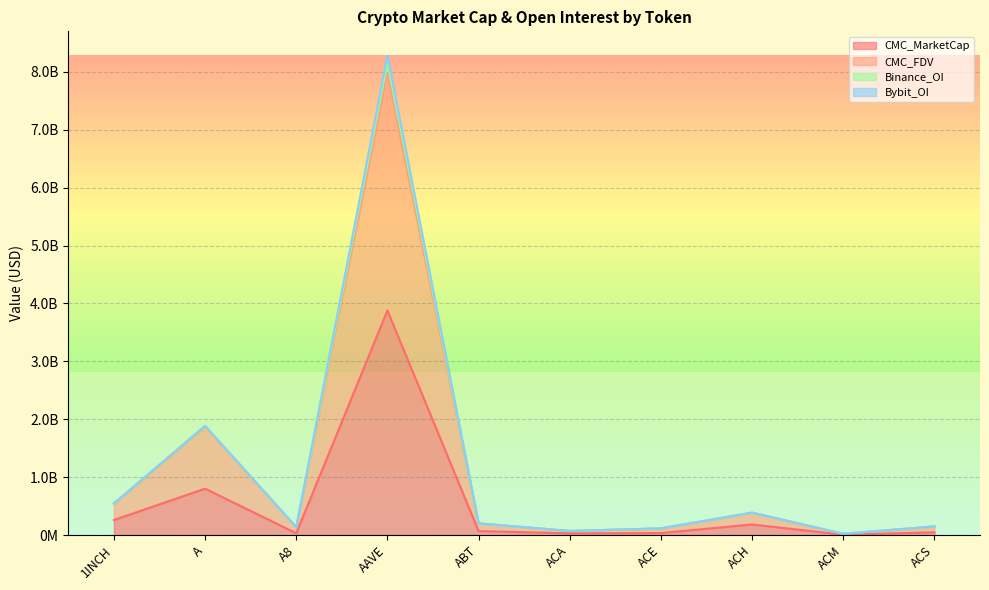

True or false: CMC_MarketCap has more than 0 points higher than both neighbors.

True